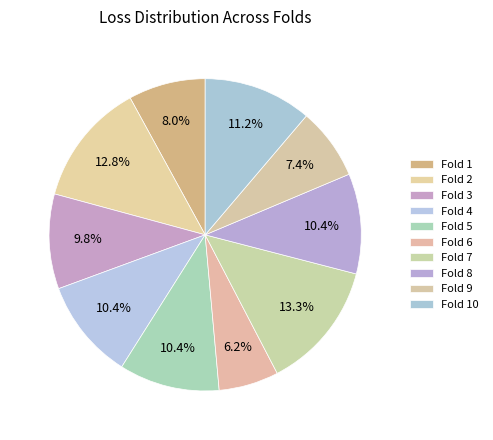

Count the number of slices in the pie.

10